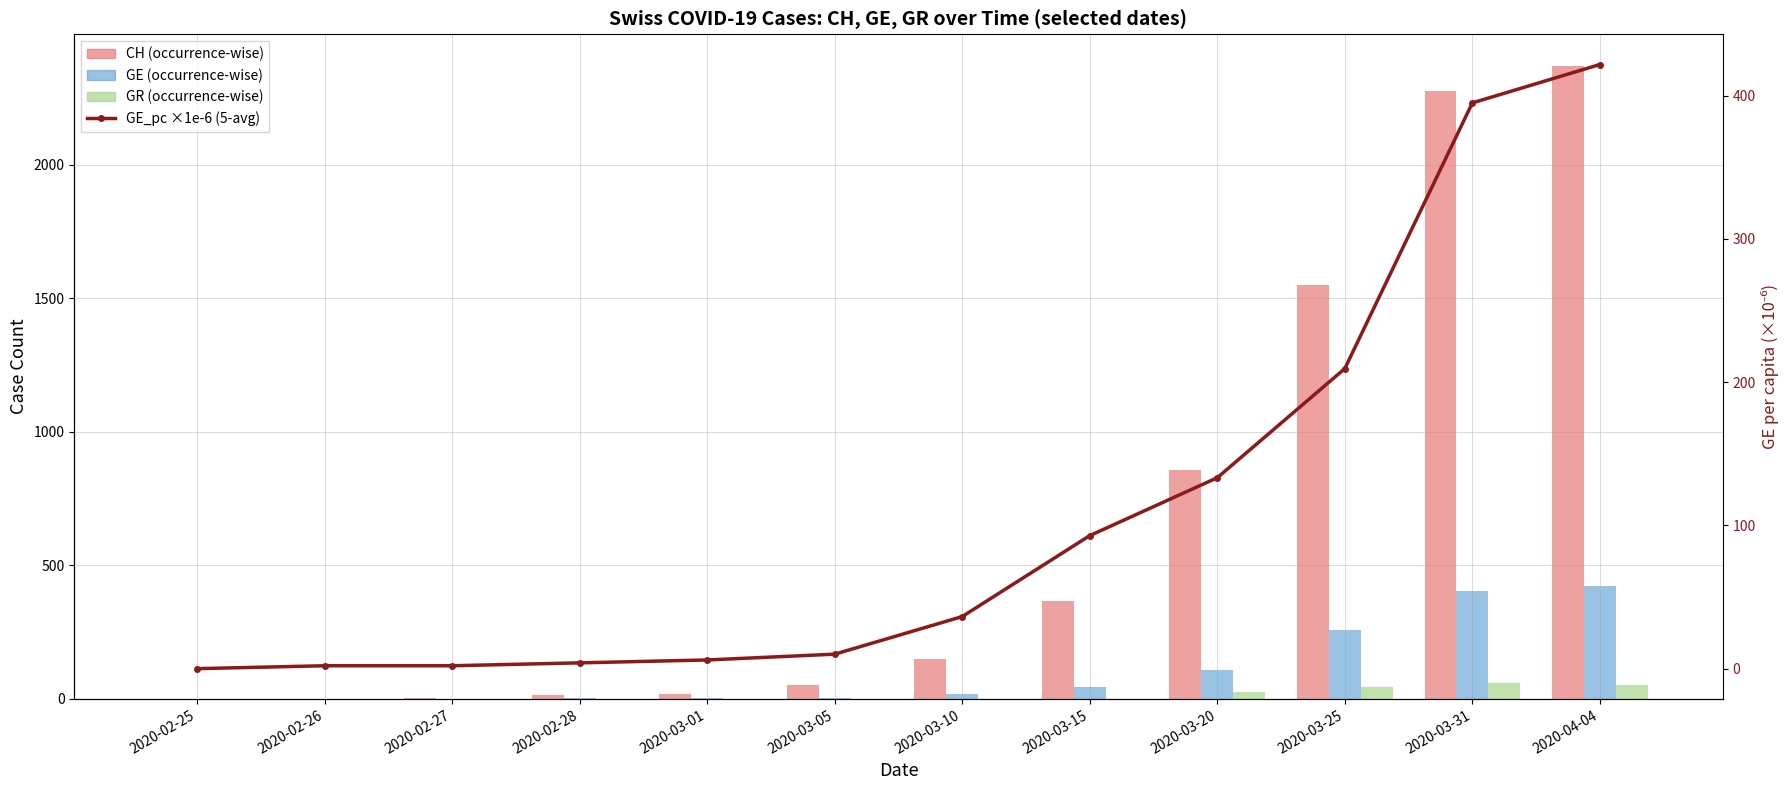

Read the GE_pc ×1e-6 (5-avg) value at 2020-03-20.

133.3